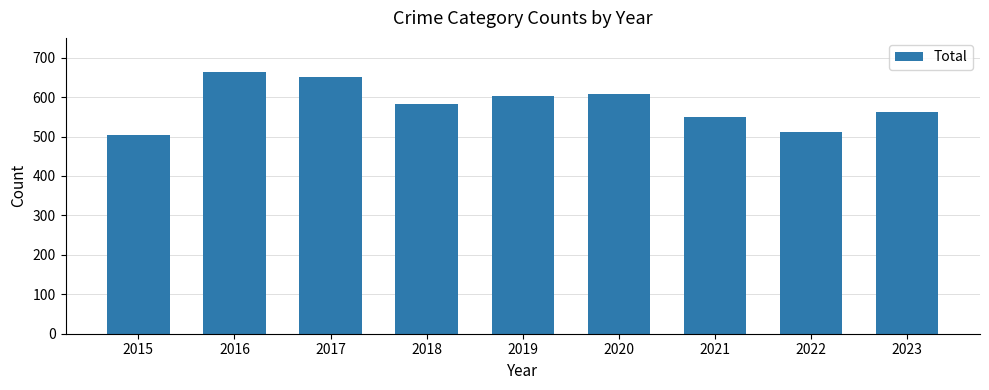

Between 2023 and 2018, which is larger?

2018